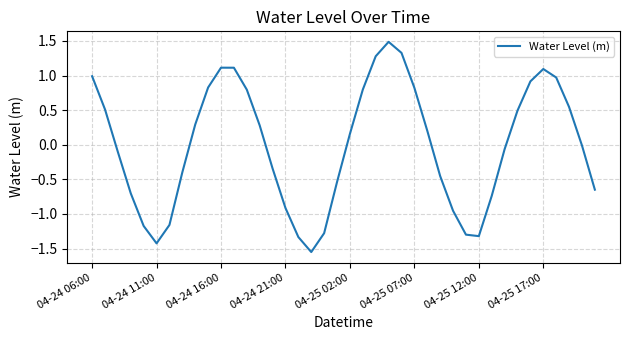

What is the maximum value shown in the chart?

1.5